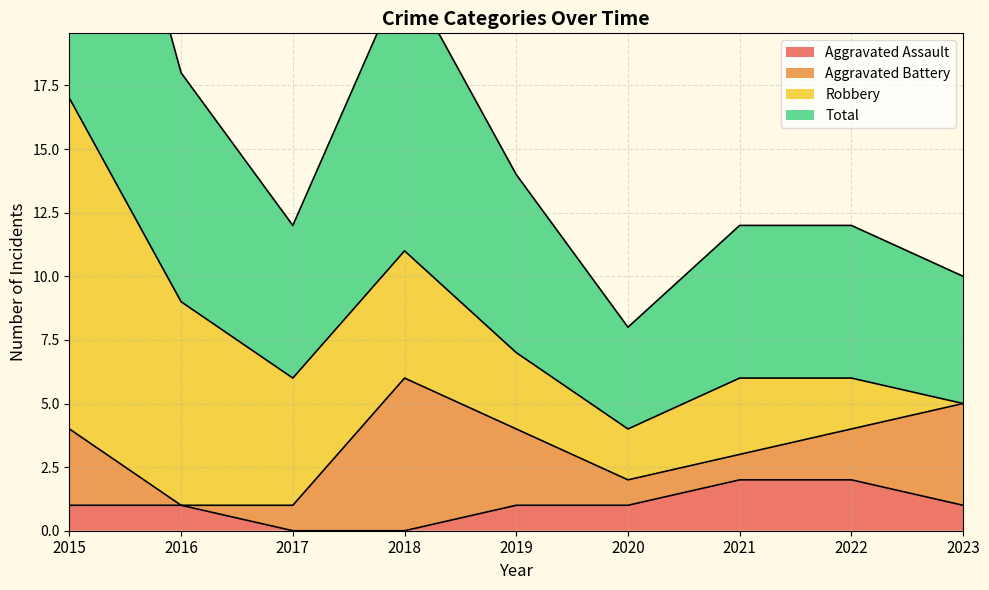

True or false: Aggravated Assault has a value of 0 at 2017.

True